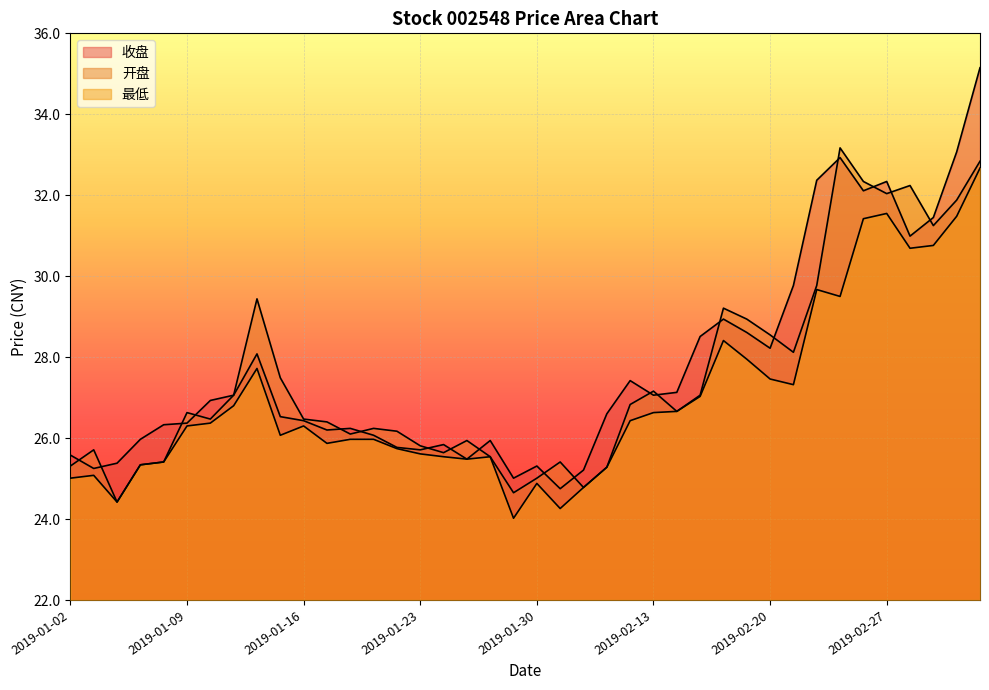

Rank the series at 2019-01-03 from lowest to highest value.

最低, 收盘, 开盘